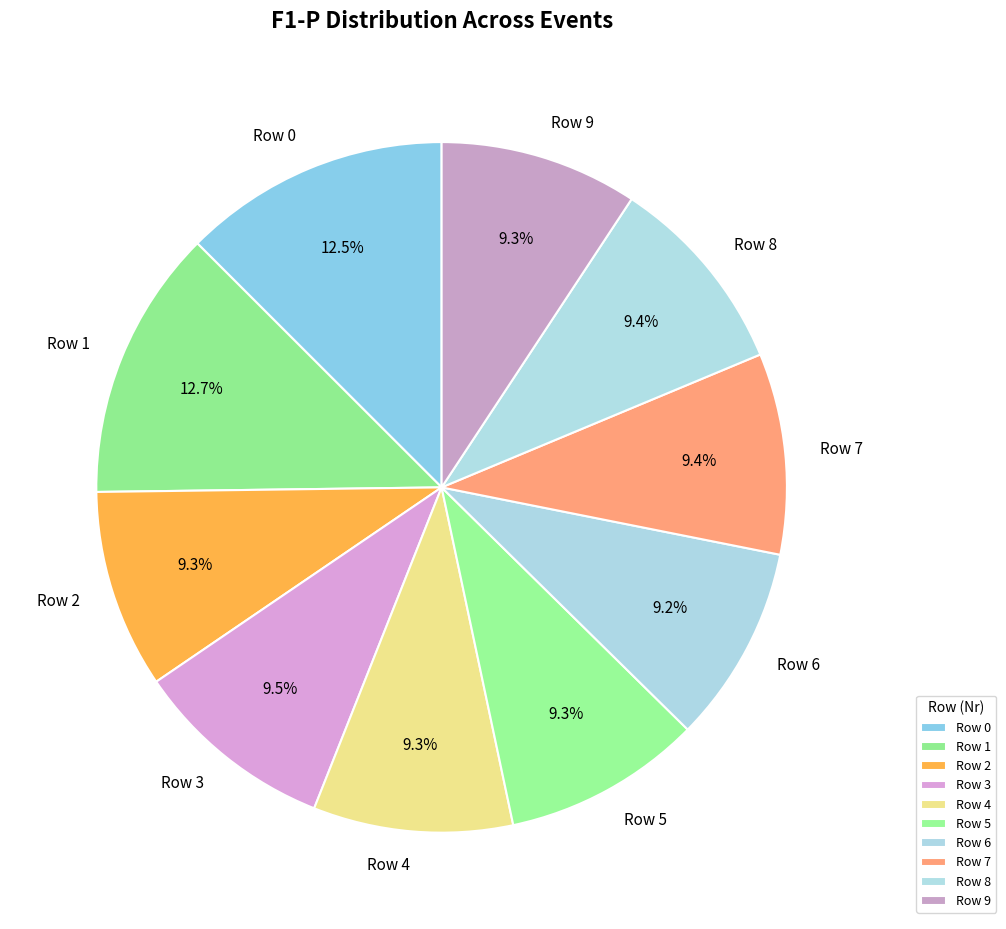

Does Row 1 represent more than half of the total?

No